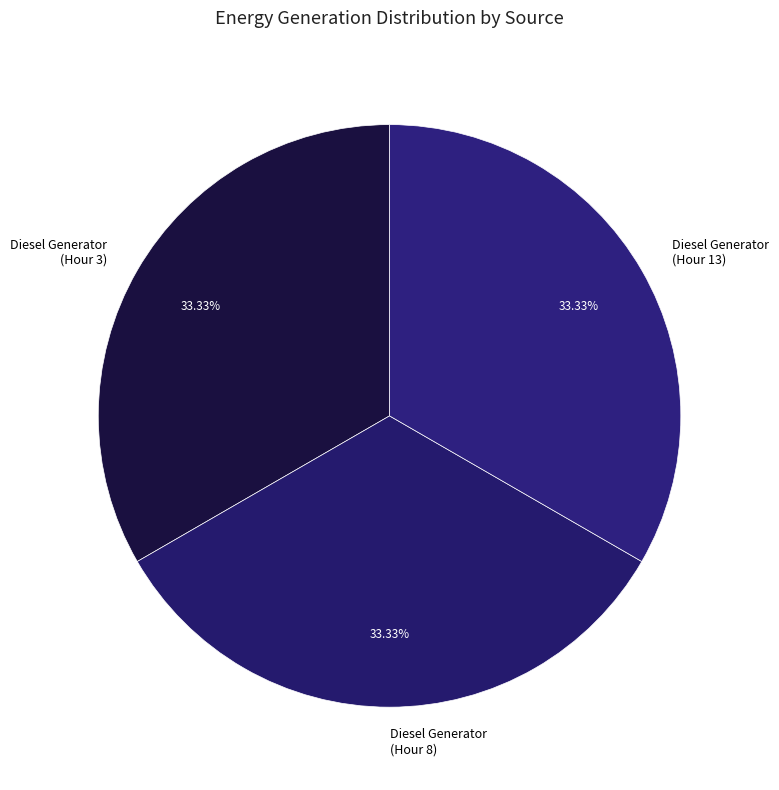

Is there any slice that represents more than half of the pie?

No